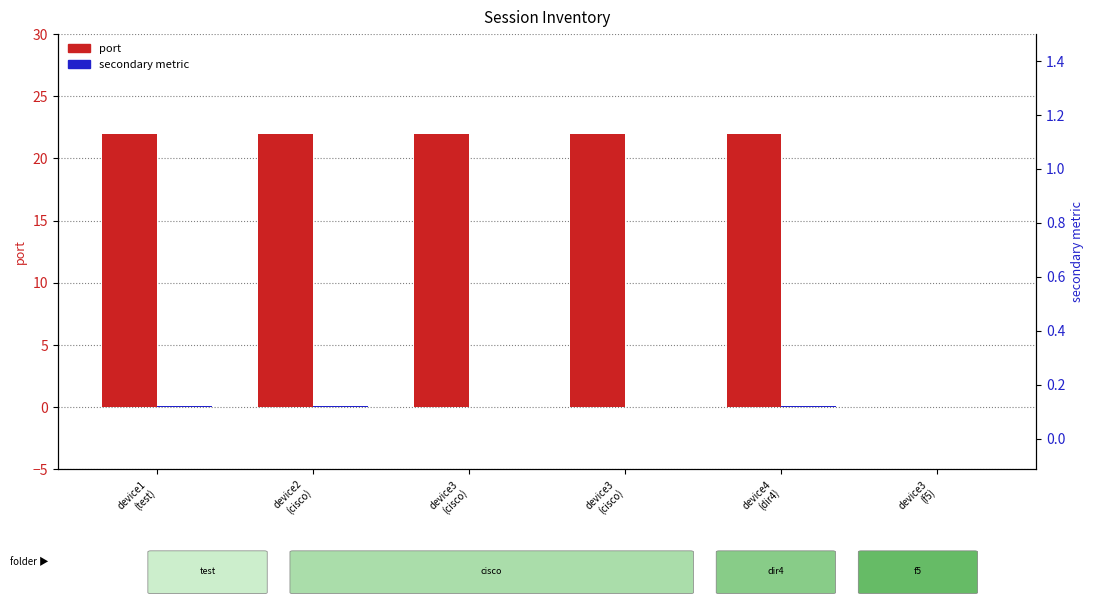

What is the difference between the maximum and minimum values in the secondary metric series?

0.1